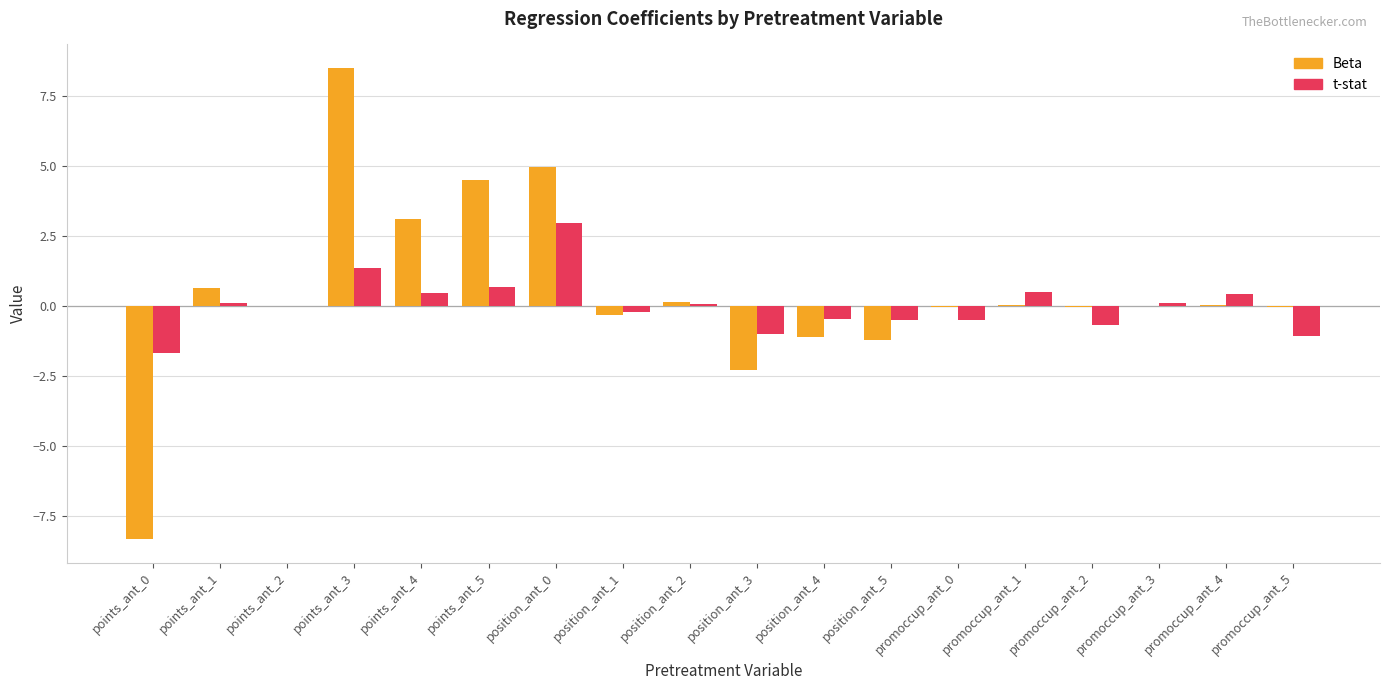

What are all the series names shown in the legend?

Beta, t-stat